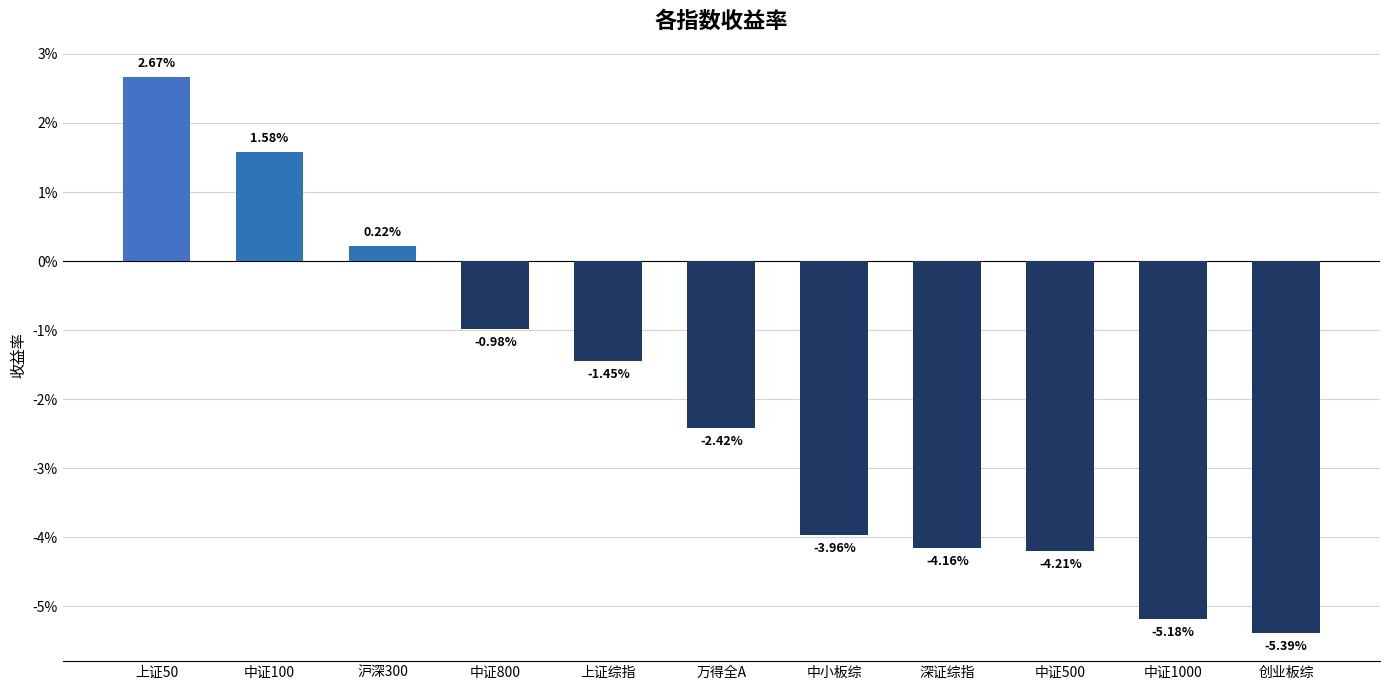

Which label corresponds to the largest value in the chart?

上证50